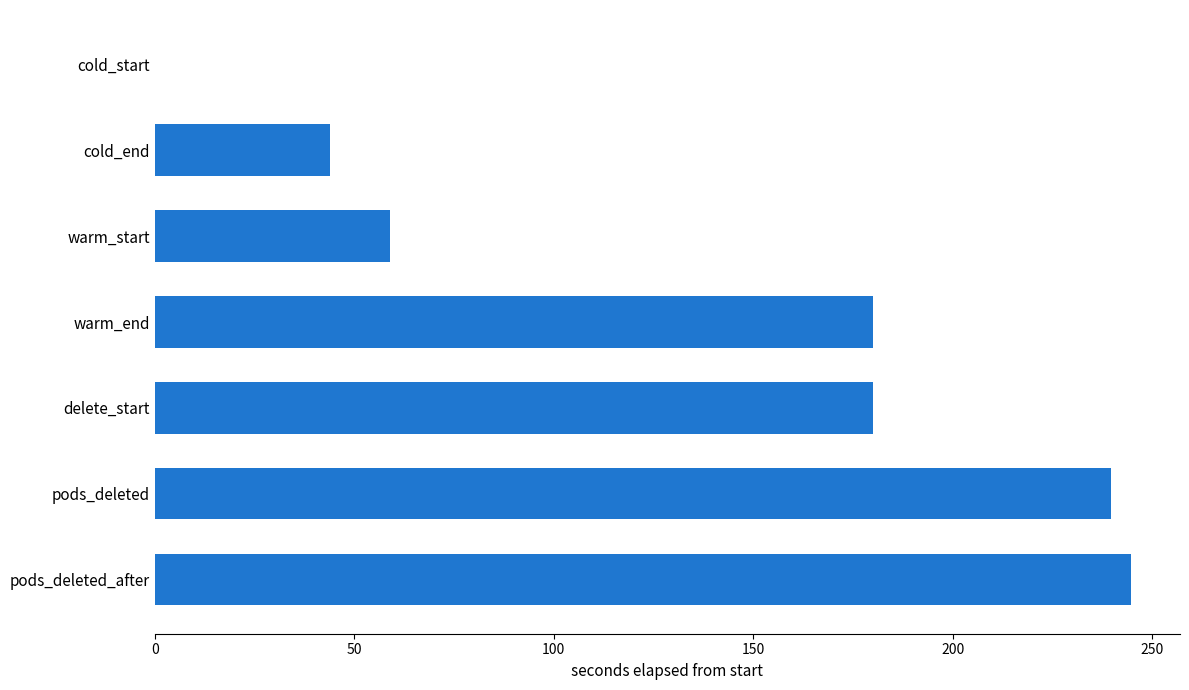

Reading top to bottom, what are all the values shown in this chart?

cold_start=0.0	cold_end=44.0	warm_start=59.0	warm_end=180.0	delete_start=180.0	pods_deleted=239.7	pods_deleted_after=244.8